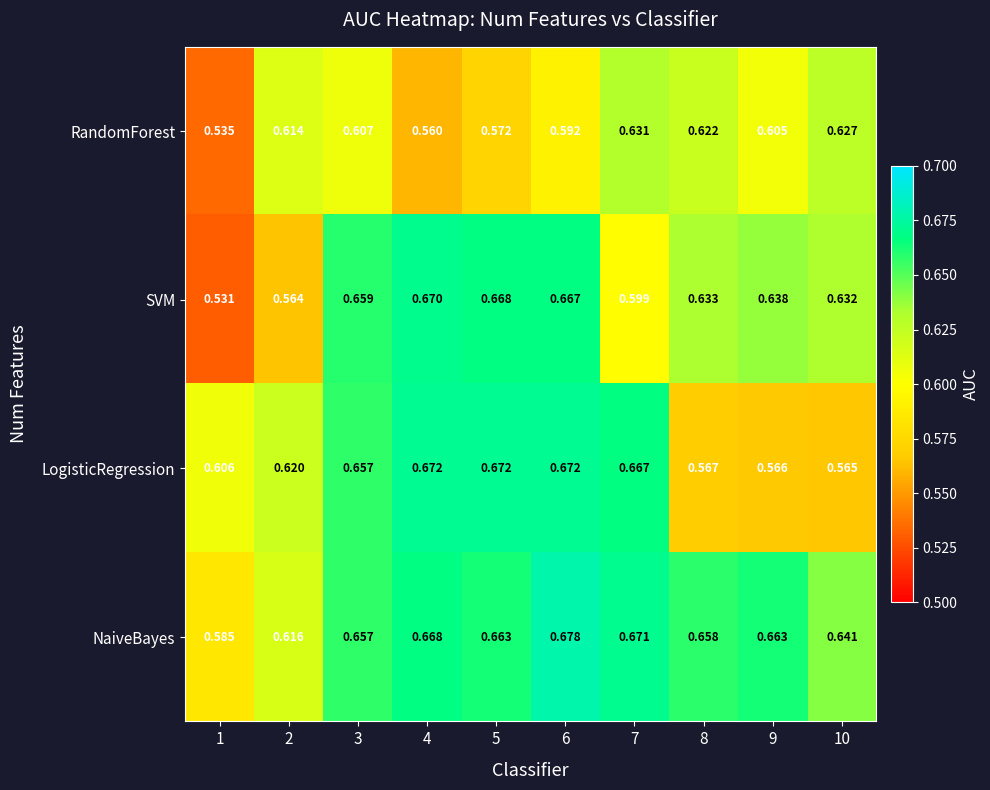

Which series changed the most between 8 and 9?

RandomForest